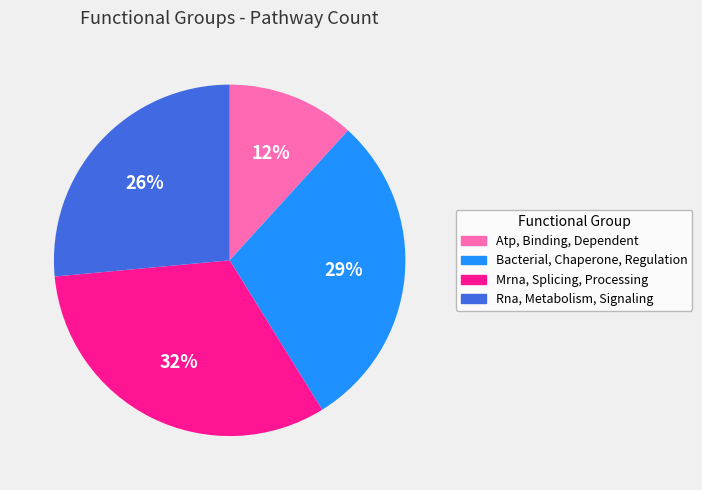

What percentage is the Bacterial, Chaperone, Regulation slice, to the nearest percent?

29%